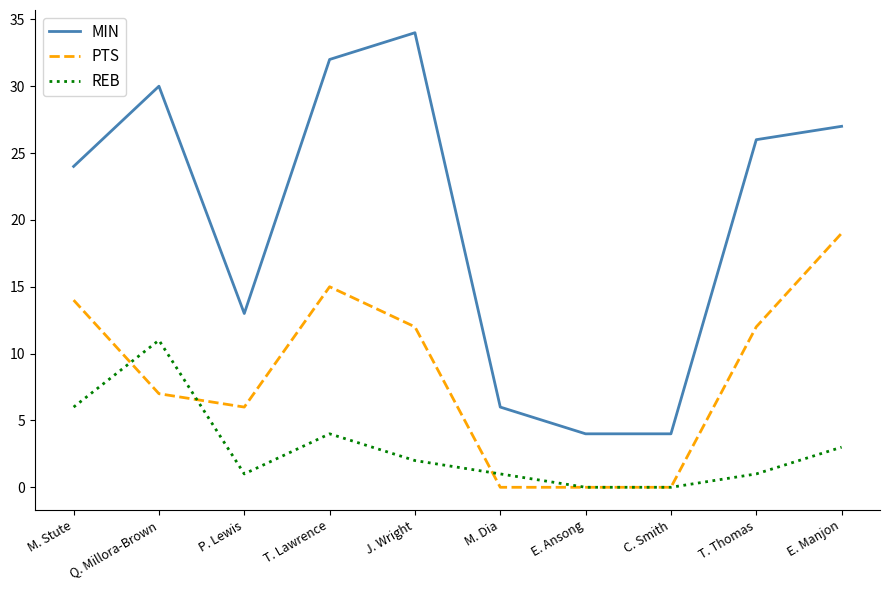

At which category does the chart reach its peak across all series?

J. Wright